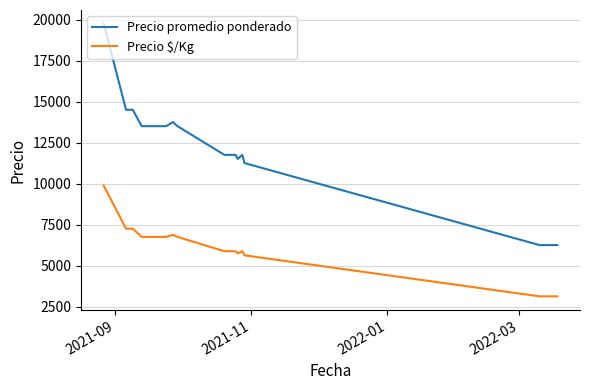

True or false: Precio promedio ponderado and Precio $/Kg intersect in this chart.

False